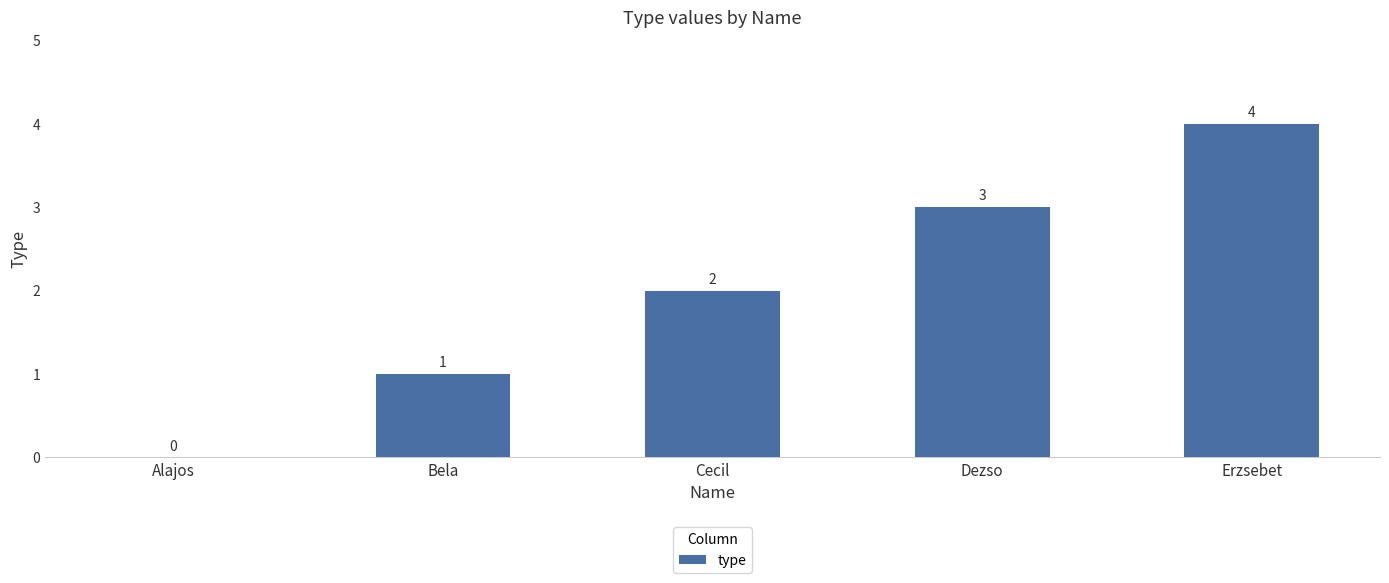

What is the sum of all values?

10